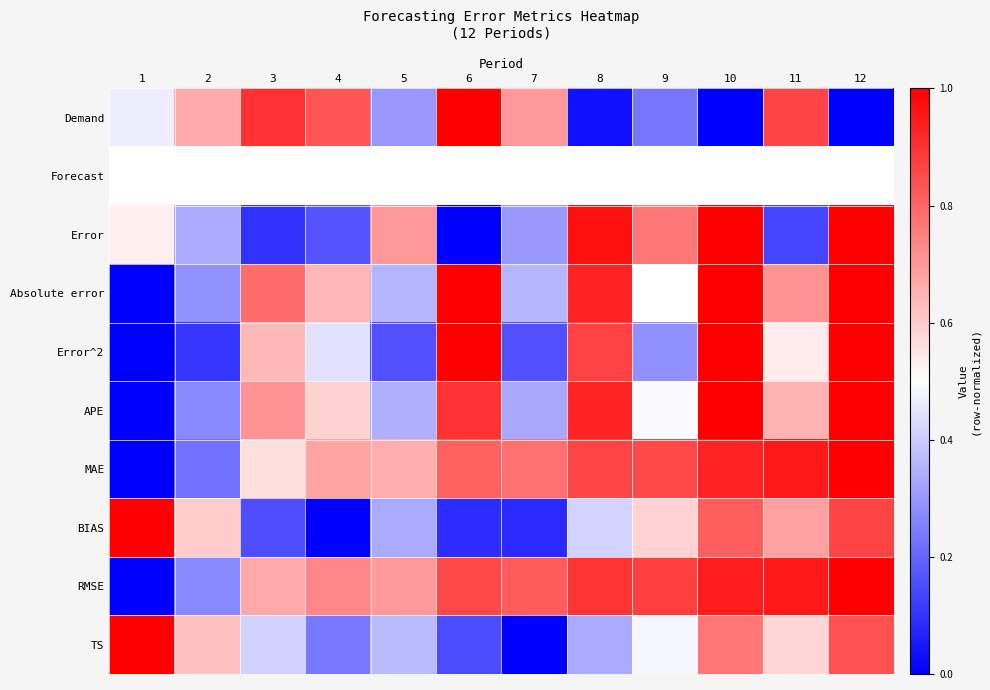

At 1, list the series in order from largest to smallest.

BIAS, TS, Error, Forecast, Demand, Absolute error, Error^2, APE, MAE, RMSE